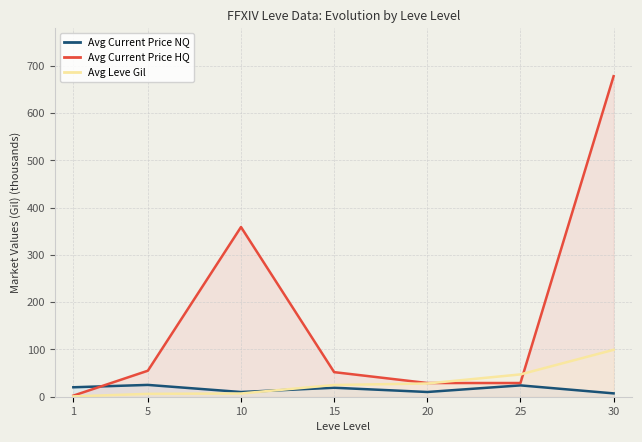

Reading left to right, list all the values displayed in this chart.

Avg Current Price NQ: 20.0	25.0	9.9	19.0	10.0	24.0	7.1
Avg Current Price HQ: 2.3	55.0	359.0	52.0	29.0	29.0	678.1
Avg Leve Gil: 0.7	6.0	6.9	24.8	28.0	47.2	99.2